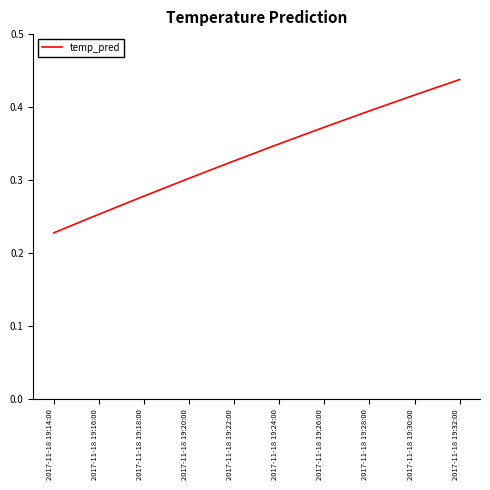

Where is the data nearest to the value 0?

2017-11-18 19:14:00